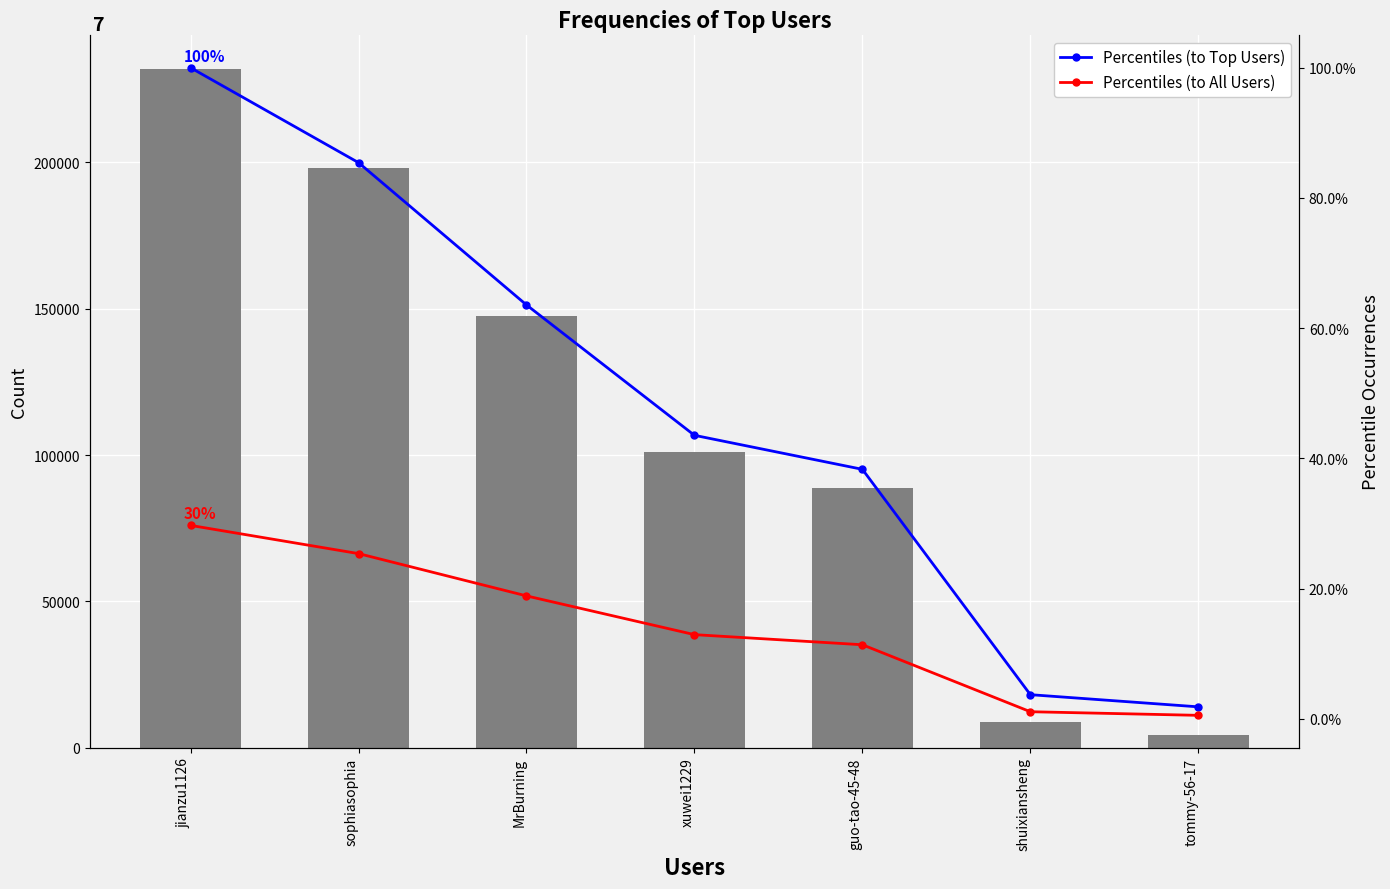

What is the lowest value of the col_1 series?

4306.0